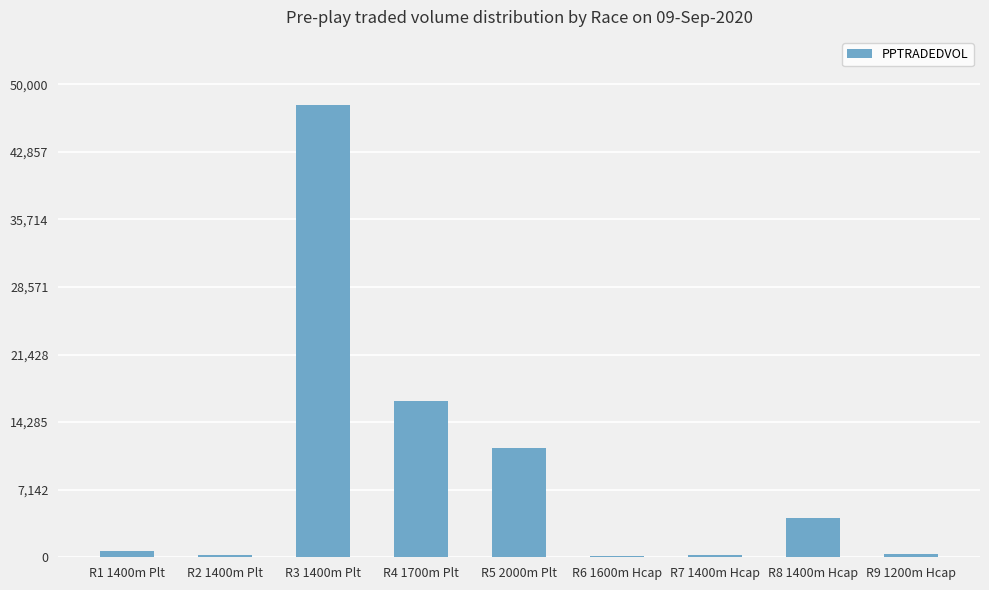

What is the change in value from R3 1400m Plt to R8 1400m Hcap?

-43631.6